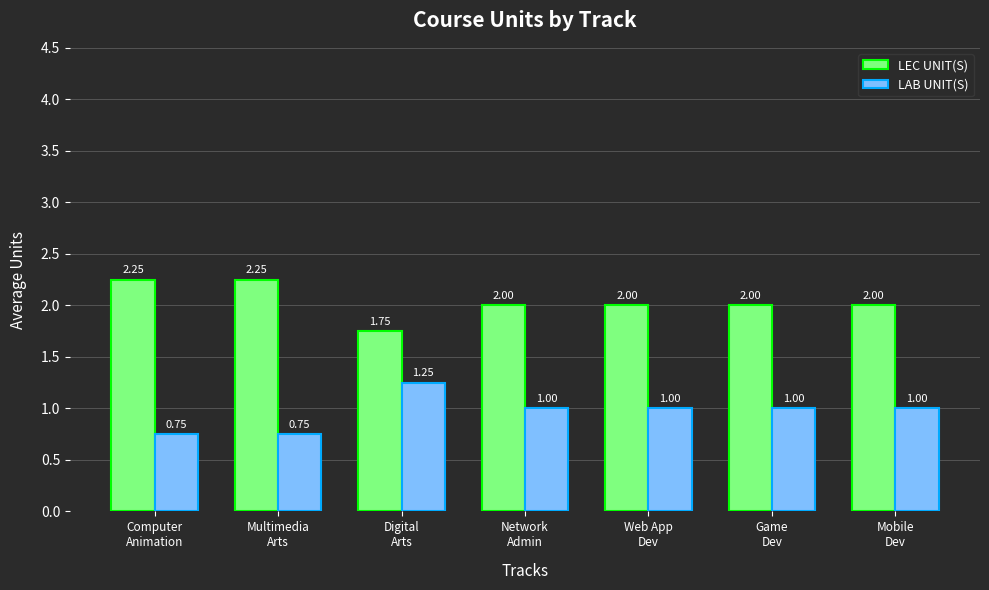

What is the sum of all LAB UNIT(S) values?

6.8